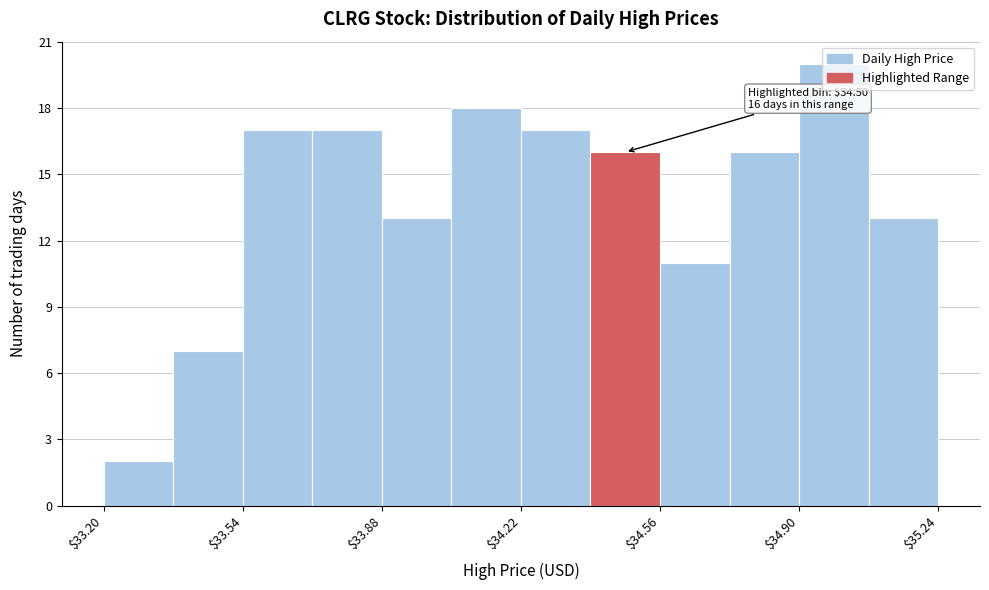

Read against the x-axis, roughly where is the centre of the tallest bar?

35.00